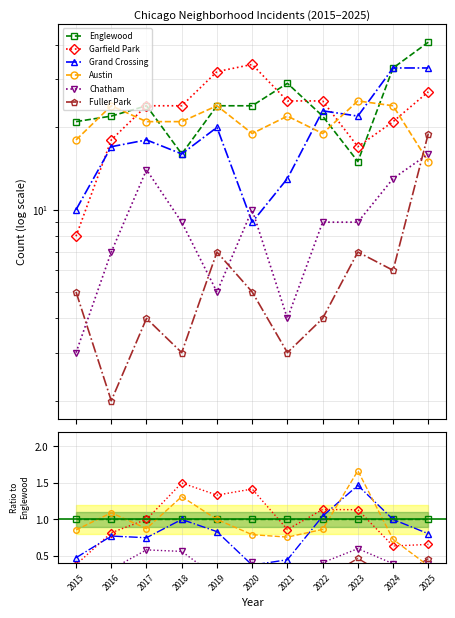

What is the maximum value for Chatham?

0.6